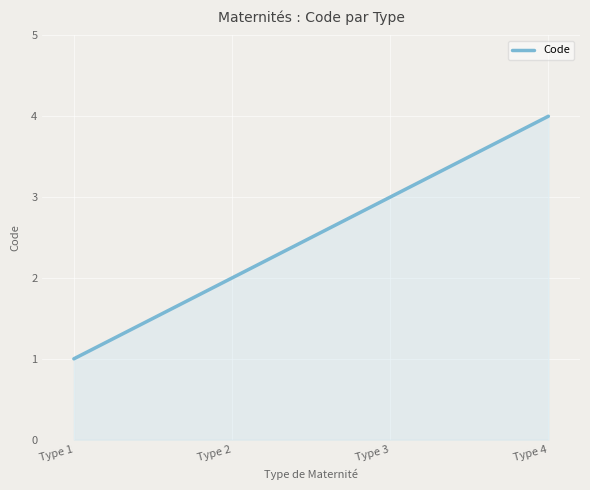

Reading left to right, list all the values displayed in this chart.

1	2	3	4